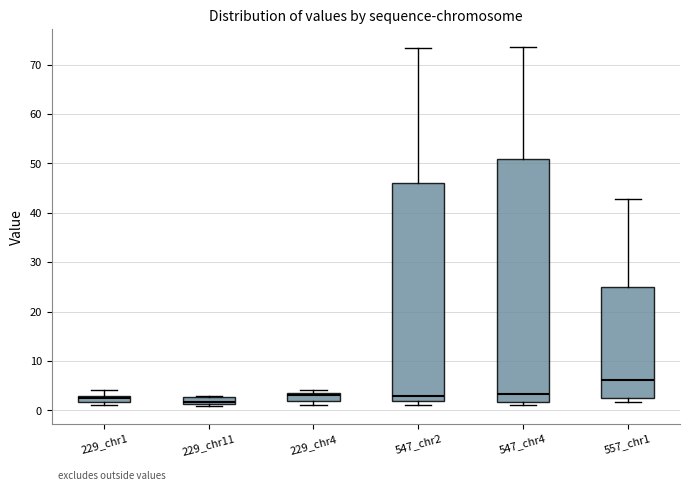

Which box is the tallest, from its lower edge to its upper edge?

547_chr4